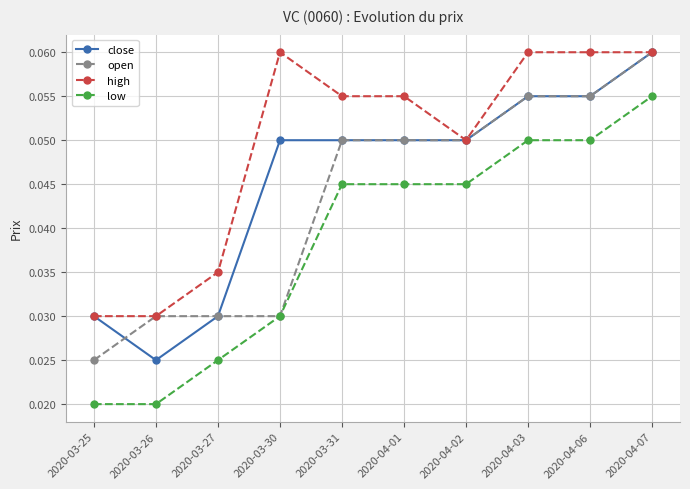

Rank the series by their average value, from lowest to highest.

low, open, close, high